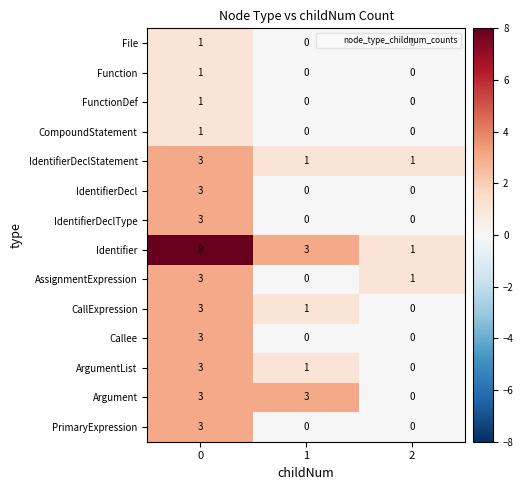

How many series are shown in this chart?

14